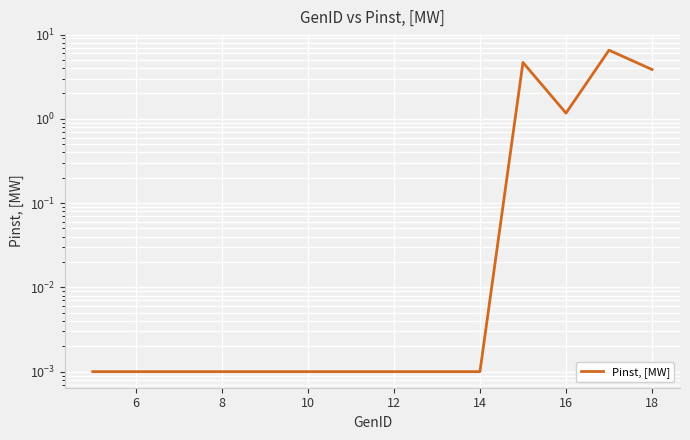

How many interior local peaks (higher than both neighbors) does the data have?

2